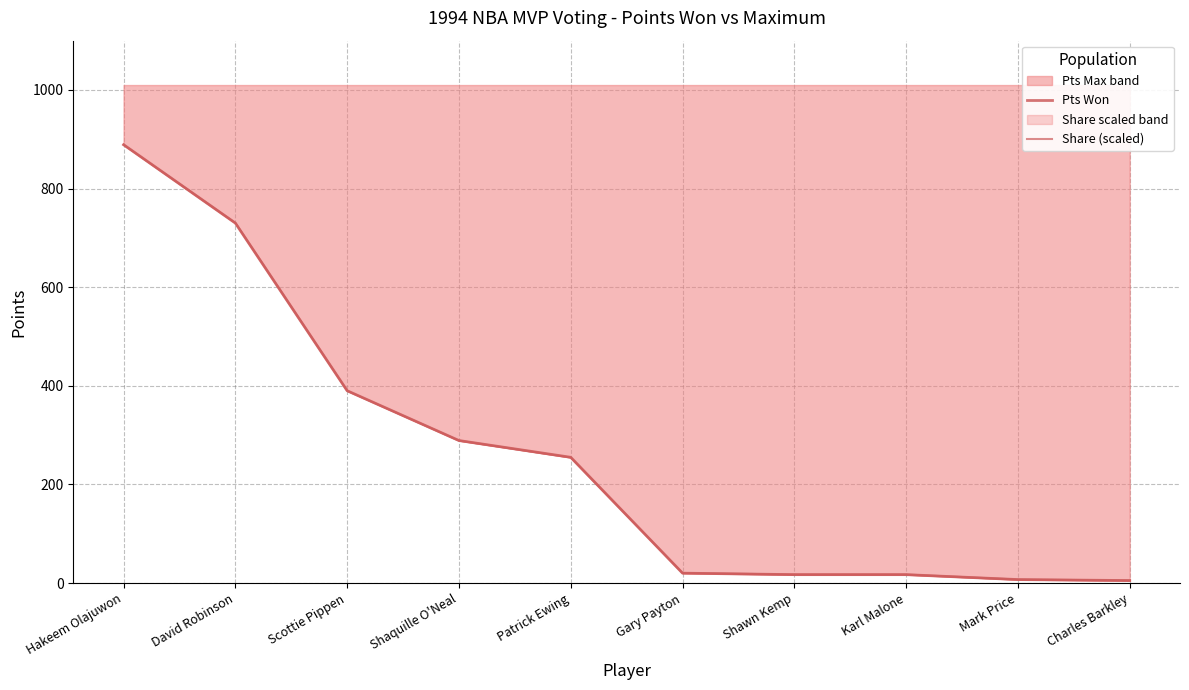

True or false: Pts Max band has a value of 390 at Scottie Pippen.

True